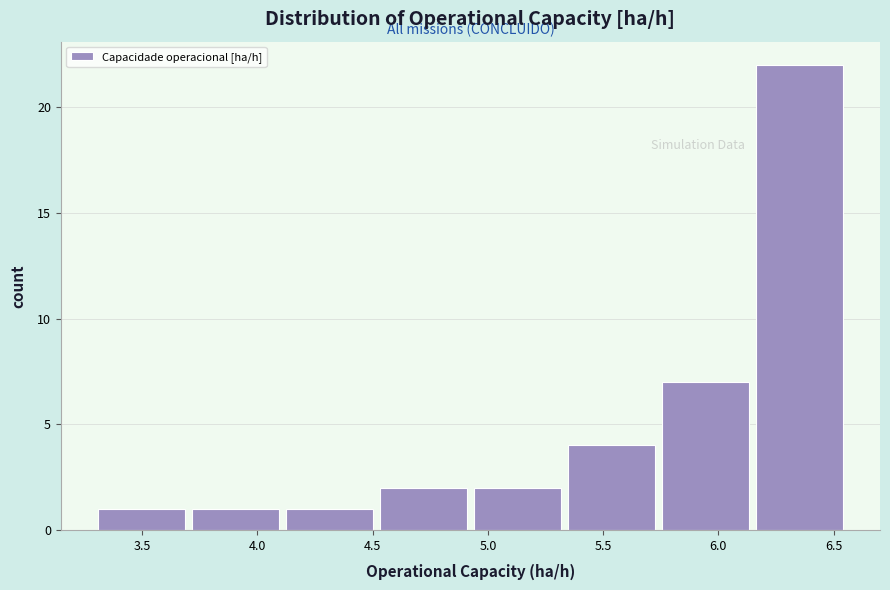

Reading left to right, transcribe this chart: for each bar, give the range it covers on the x-axis and its height. Neither the bar edges nor the heights are printed on the chart, so give them approximately, as read against the axes.

3.30 to 3.70: 1
3.70 to 4.10: 1
4.10 to 4.50: 1
4.50 to 4.90: 2
4.90 to 5.35: 2
5.35 to 5.75: 4
5.75 to 6.15: 7
6.15 to 6.55: 22